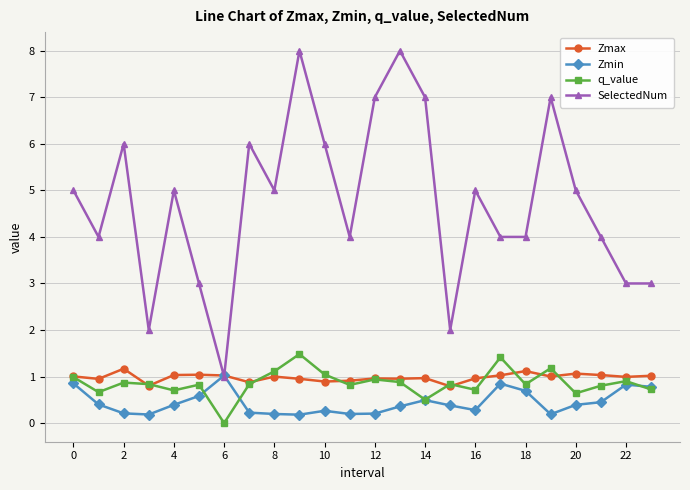

Which series has the largest total across all categories?

SelectedNum